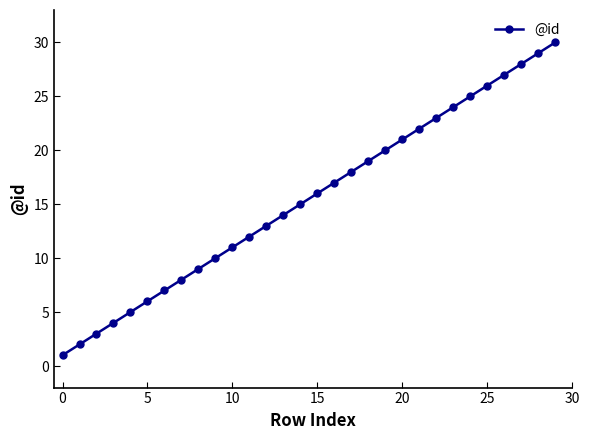

What is the maximum value shown in the chart?

30